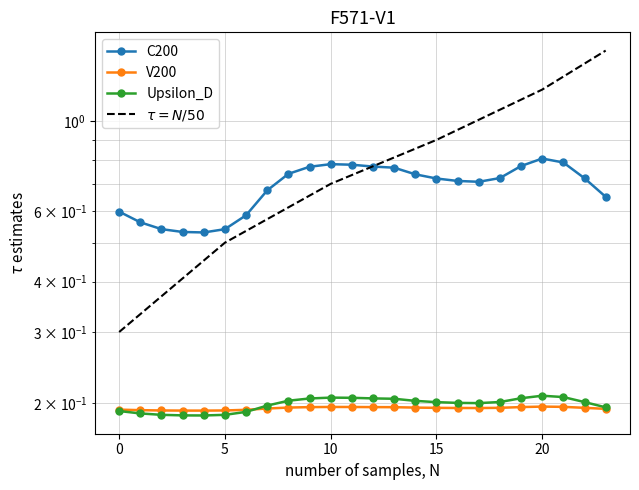

How many interior local valleys does the Upsilon_D series have?

2